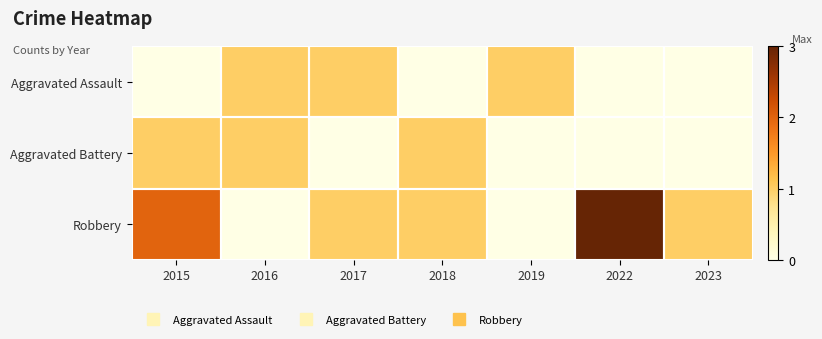

What is the spread (max minus min) of values at 2017?

1